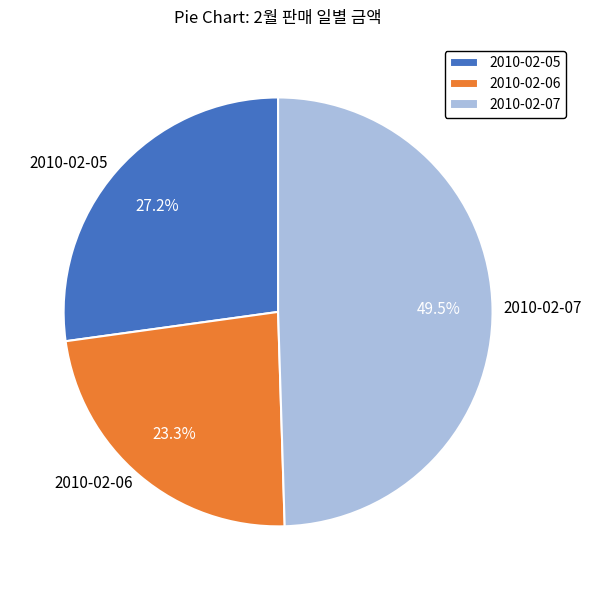

What percentage is the 2010-02-06 slice, to the nearest percent?

23%